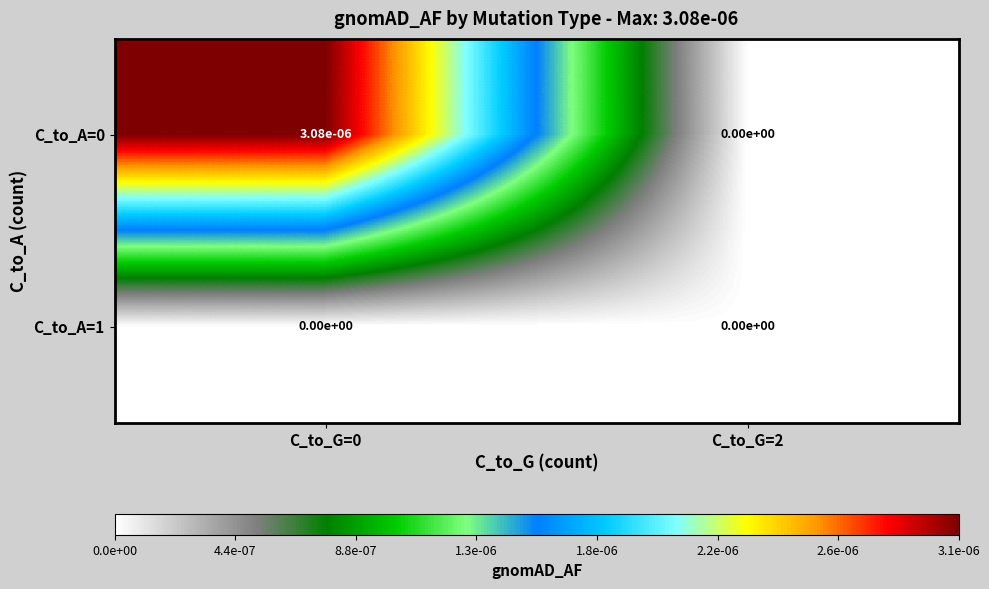

Is the value of C_to_A=0 at C_to_G=0 greater than the value of C_to_A=1 at C_to_G=2?

Yes